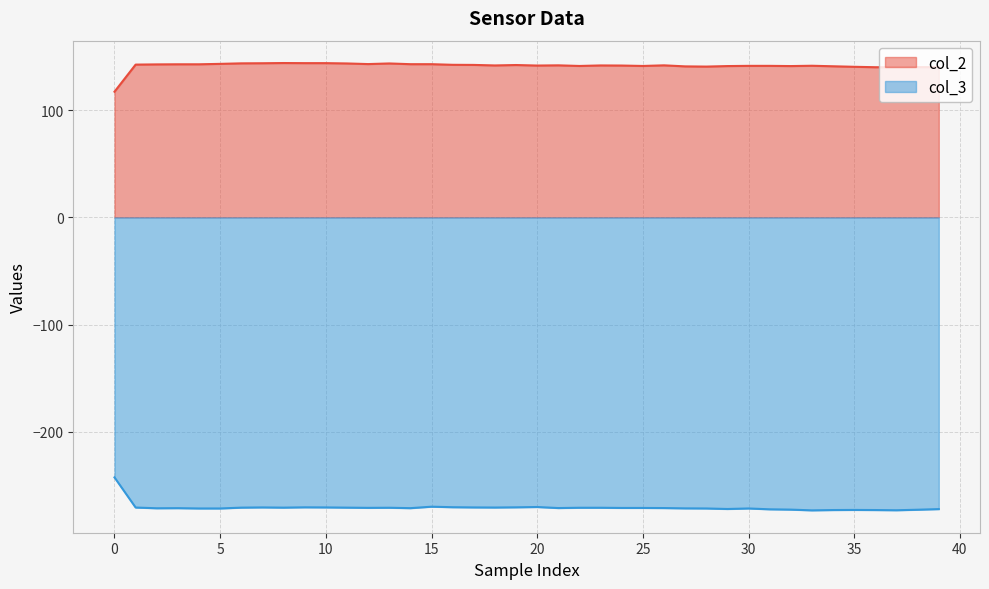

What is the label of the 31st point from the left?

30